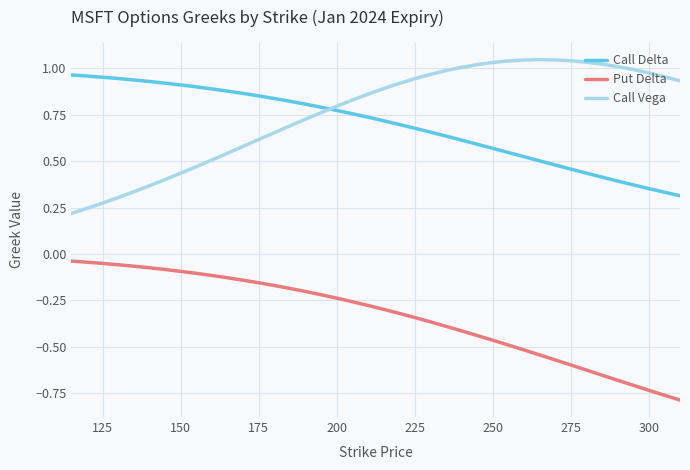

How many times do Call Delta and Call Vega cross each other?

1